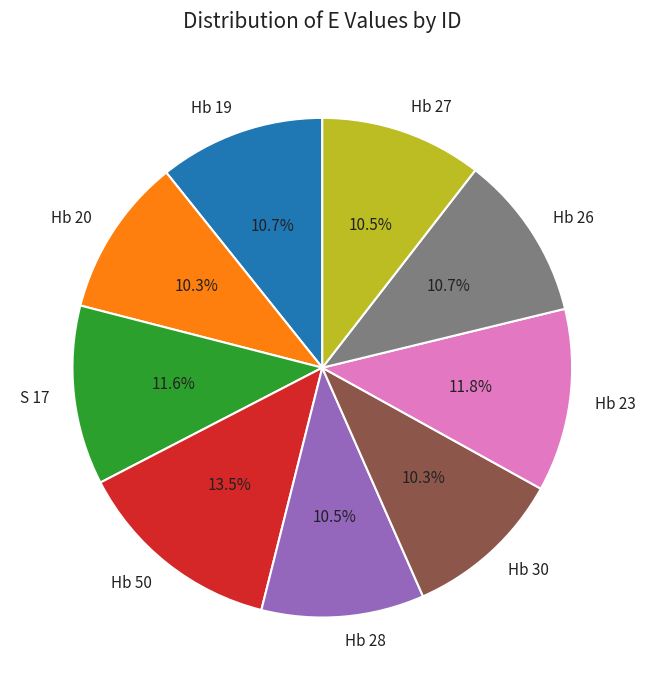

Which category has the biggest portion of the pie?

Hb 50